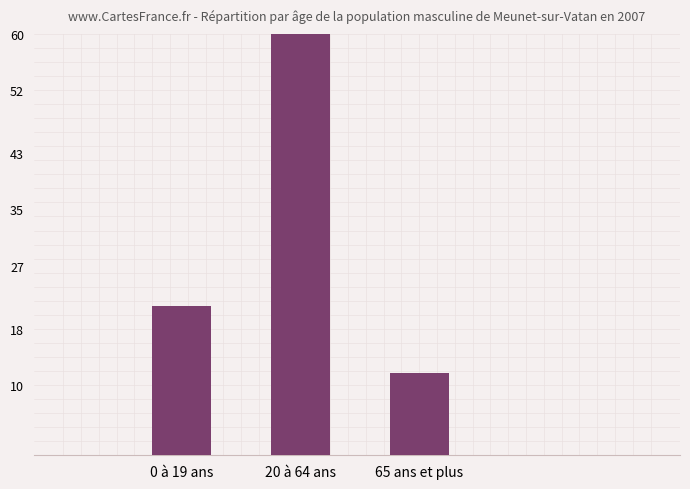

True or false: the data shows 27.8 at 0 à 19 ans.

False